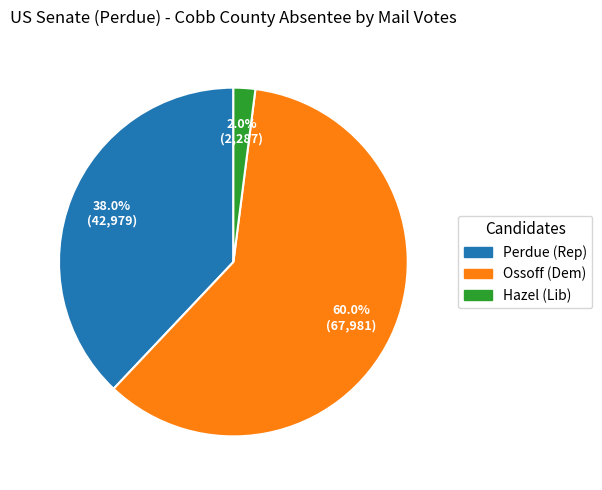

What portion of the pie excludes Hazel (Lib)?

98.0%